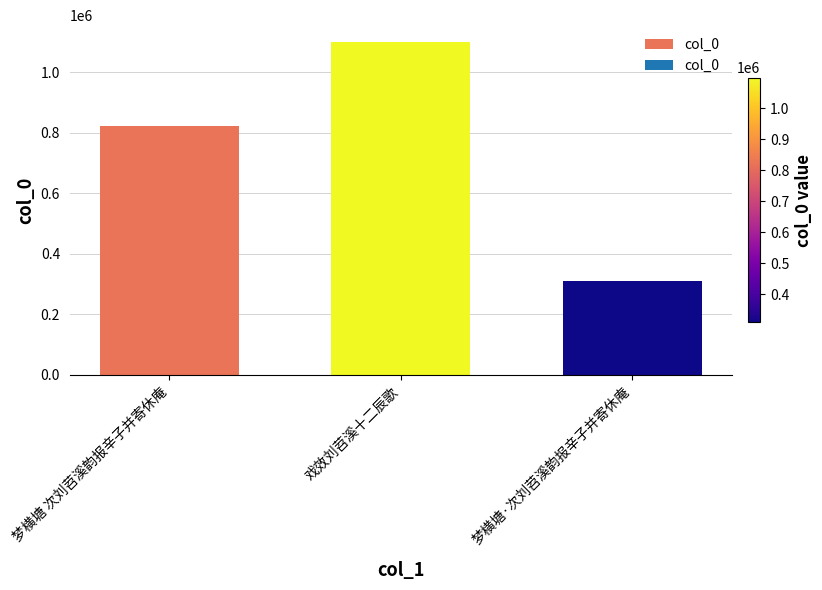

Reading left to right, what are all the values shown in this chart?

梦横塘 次刘苕溪韵报辛子并寄休庵=823062	戏效刘苕溪十二辰歌=1099708	梦横塘·次刘苕溪韵报辛子并寄休庵=308950